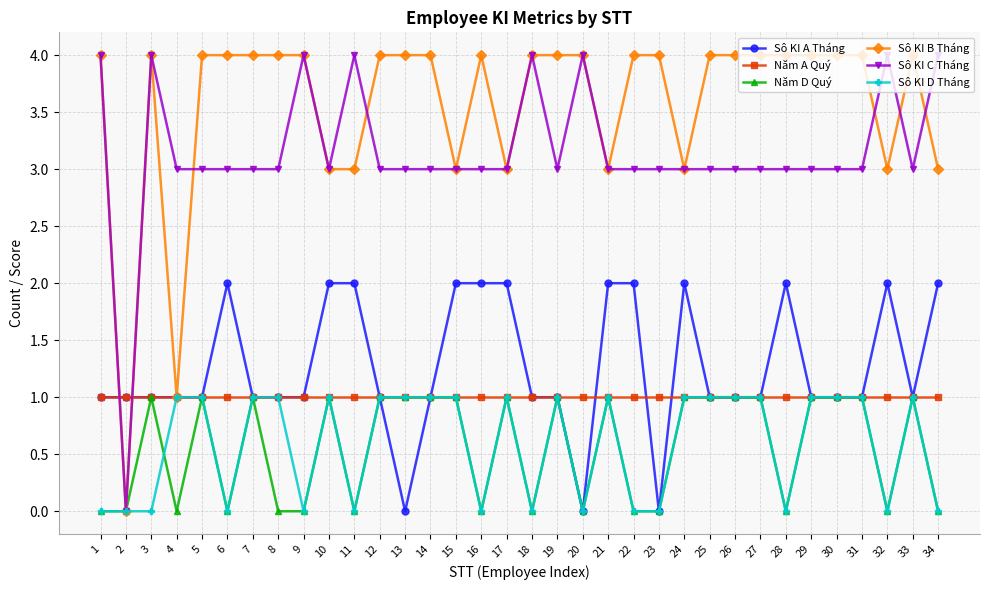

What is the greatest value displayed?

4